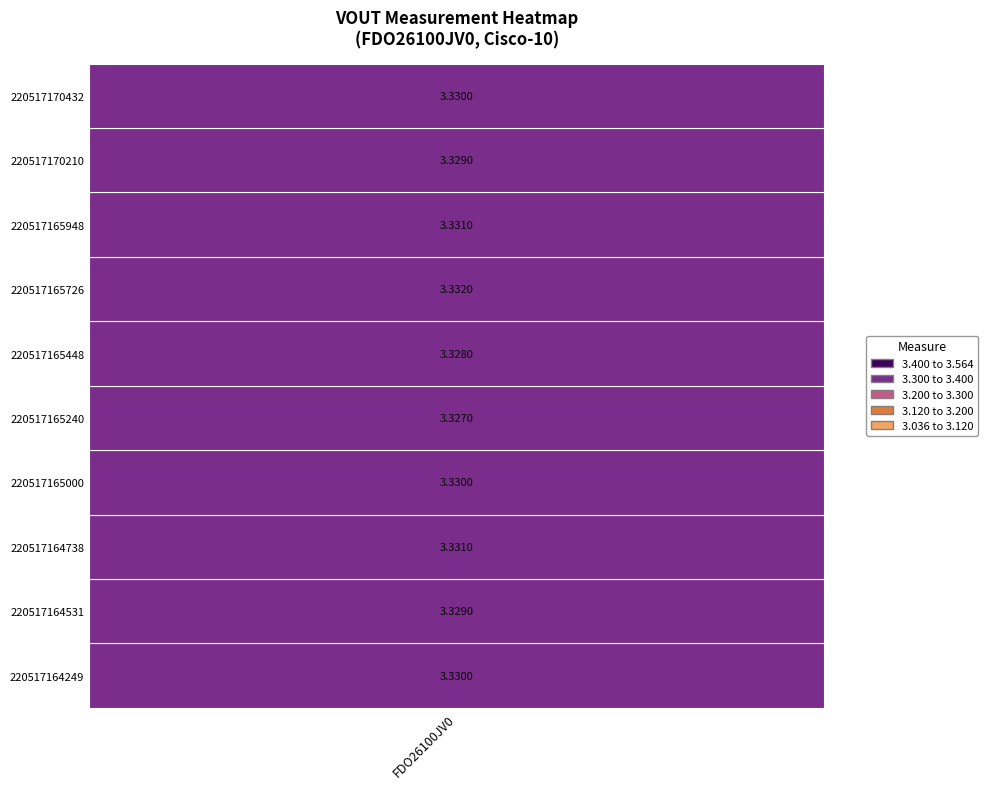

Reading left to right, list all the values displayed in this chart.

220517164249=3.3	220517164531=3.3	220517164738=3.3	220517165000=3.3	220517165240=3.3	220517165448=3.3	220517165726=3.3	220517165948=3.3	220517170210=3.3	220517170432=3.3